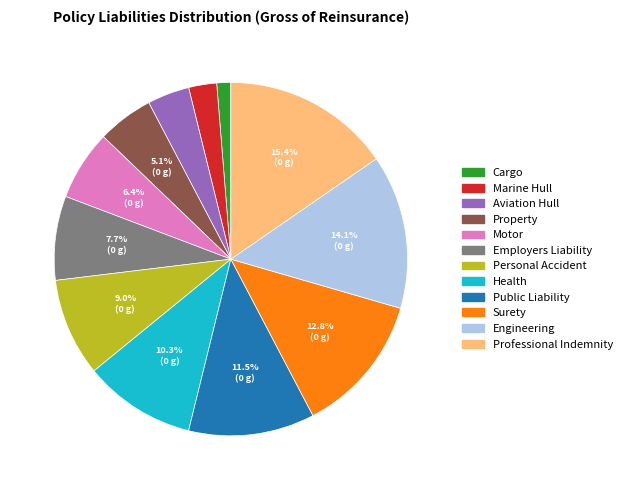

The Employers Liability slice represents 1% of the pie. True or false?

False